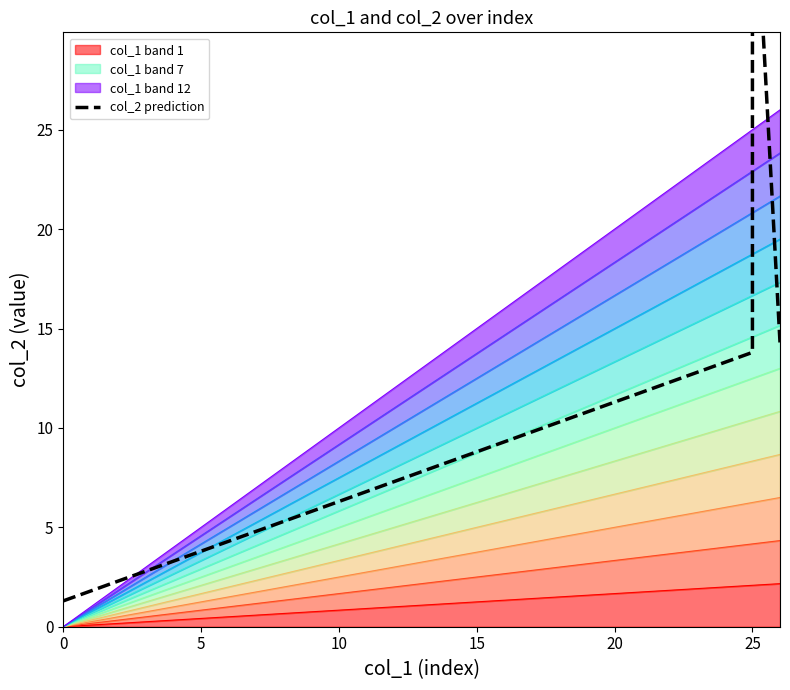

What is the smallest value displayed?

1.3